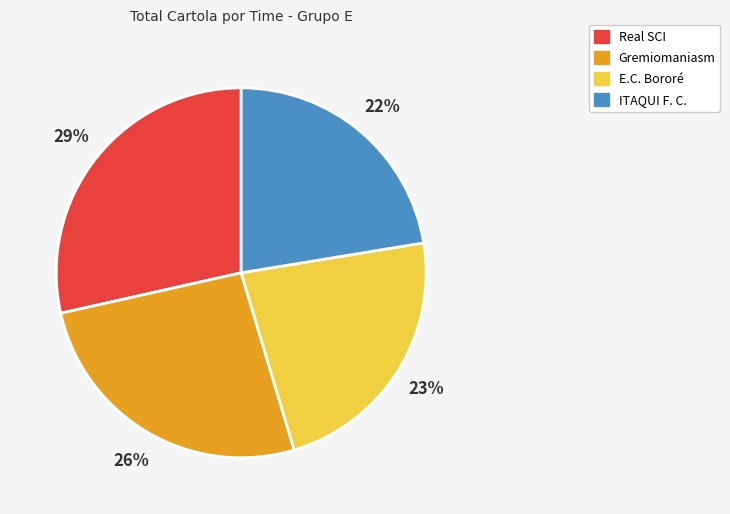

Do ITAQUI F. C. and E.C. Bororé together represent more than half of the pie?

No